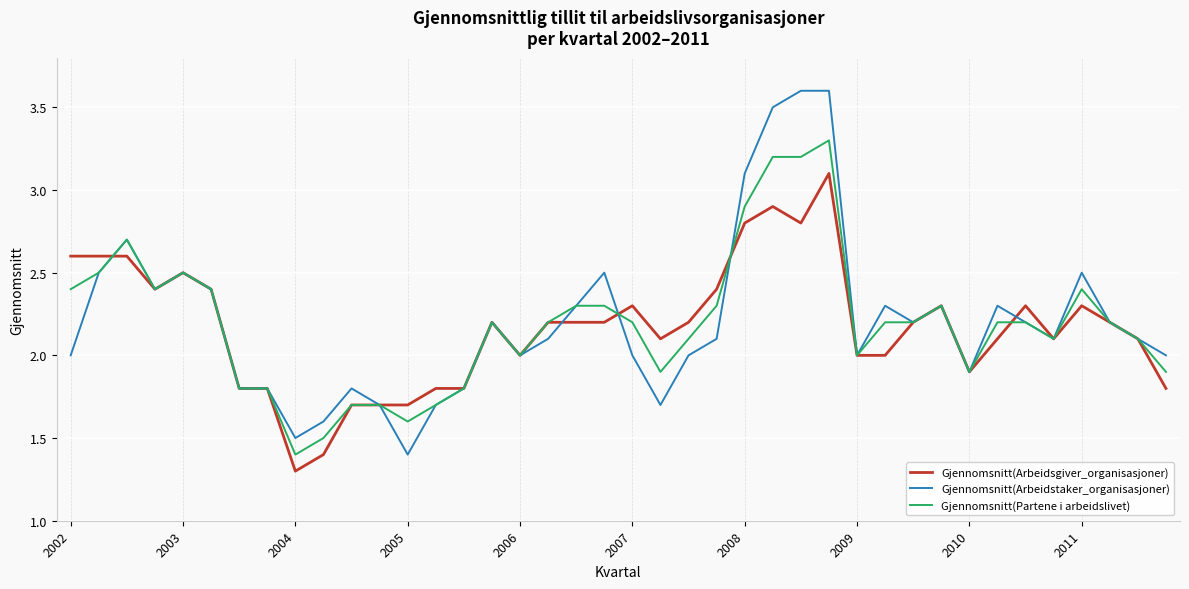

What is the minimum value for Gjennomsnitt(Arbeidstaker_organisasjoner)?

1.4